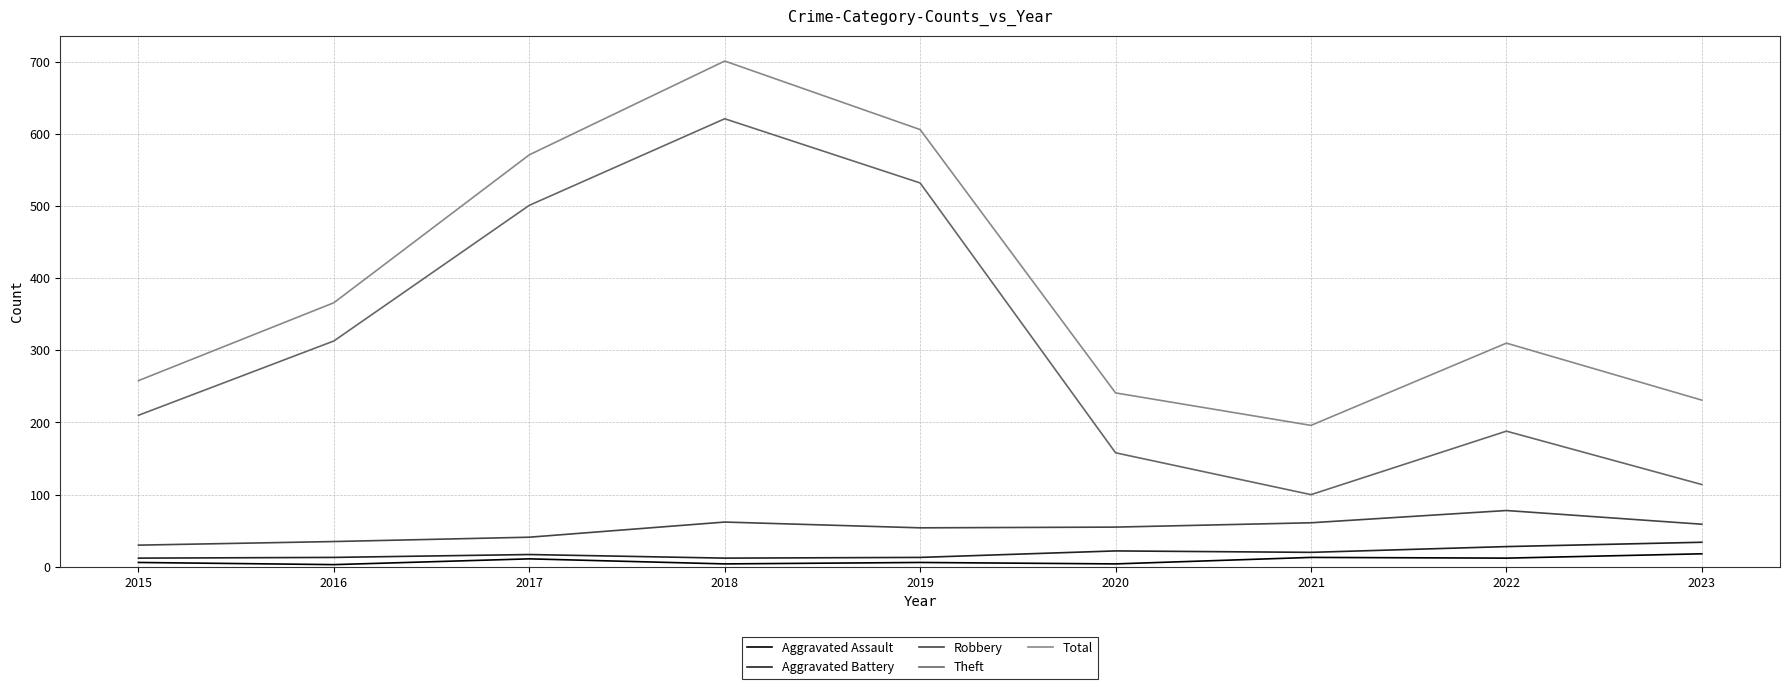

What is the lowest value of the Robbery series?

30